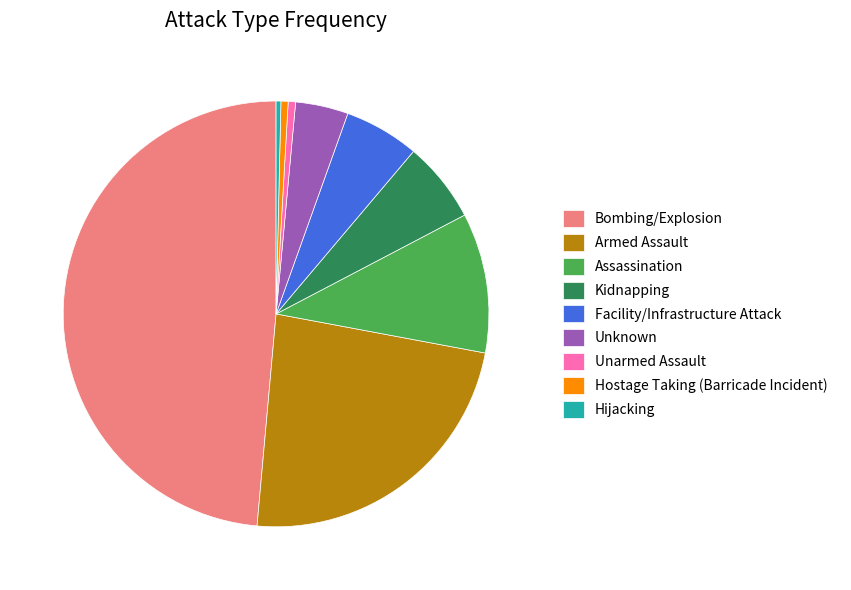

Which slice is the largest?

Bombing/Explosion